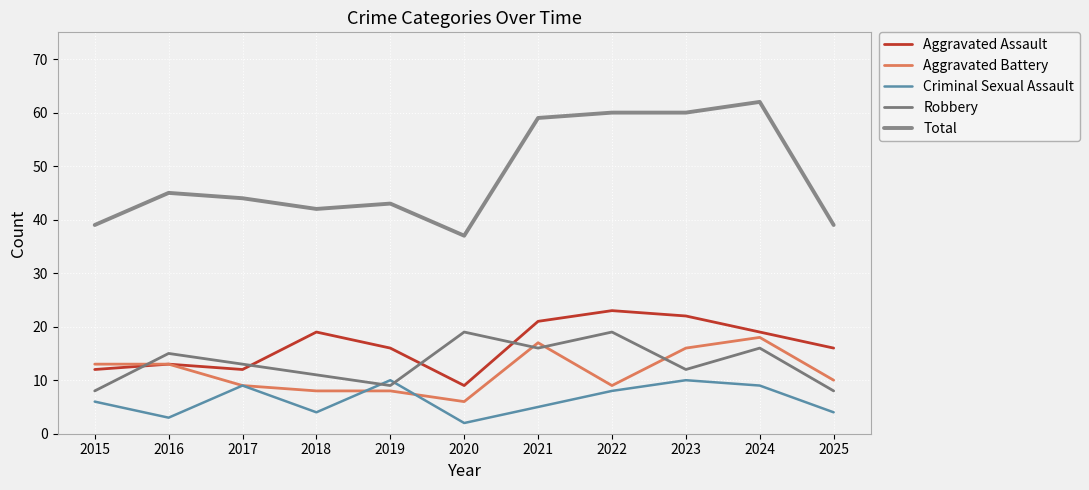

At 2022, list the series in order from smallest to largest.

Criminal Sexual Assault, Aggravated Battery, Robbery, Aggravated Assault, Total